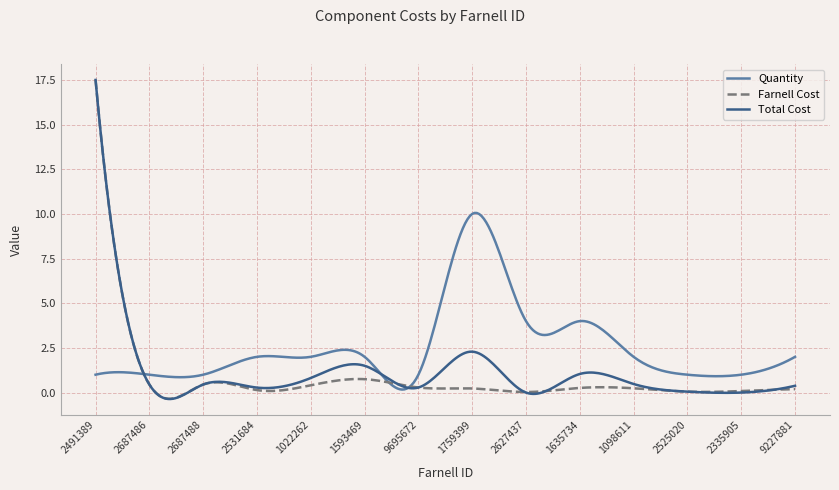

What is the greatest value displayed?

17.5